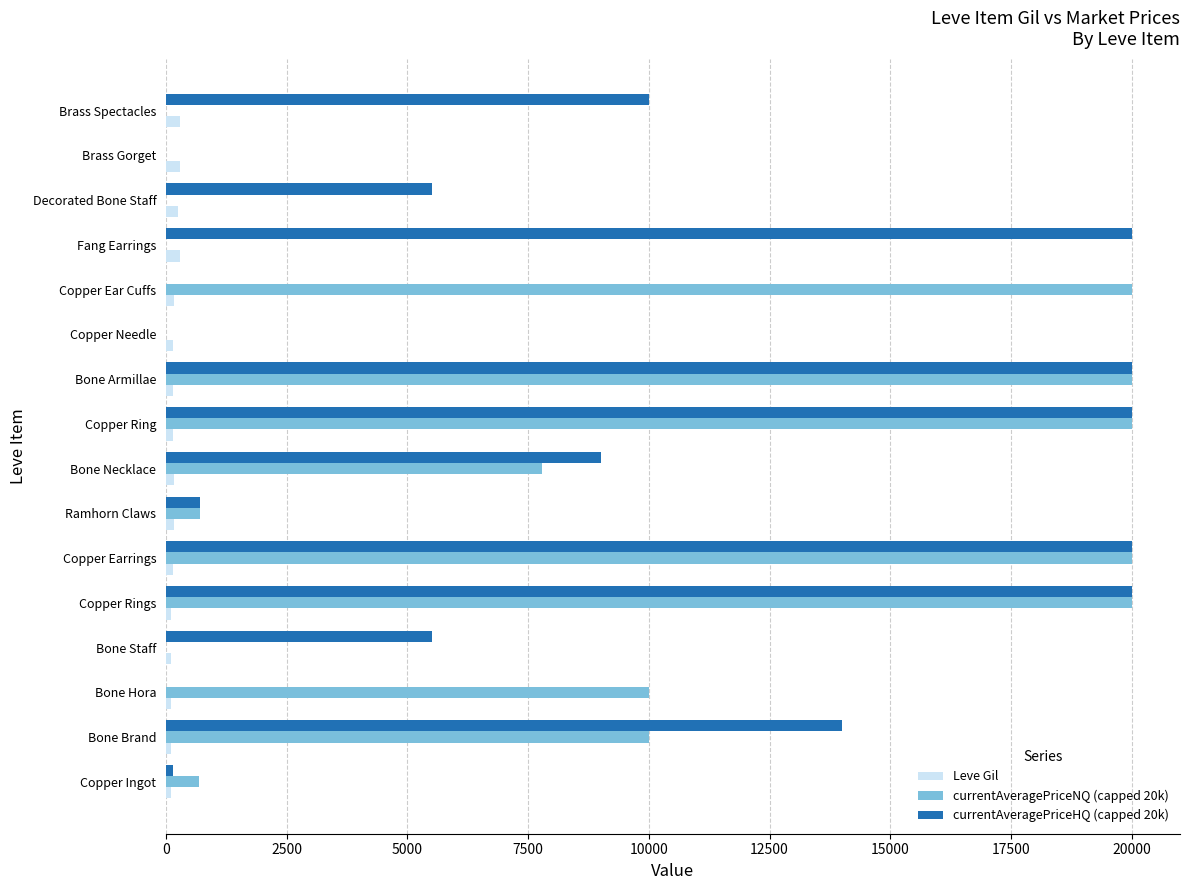

What is the greatest value displayed?

20000.0